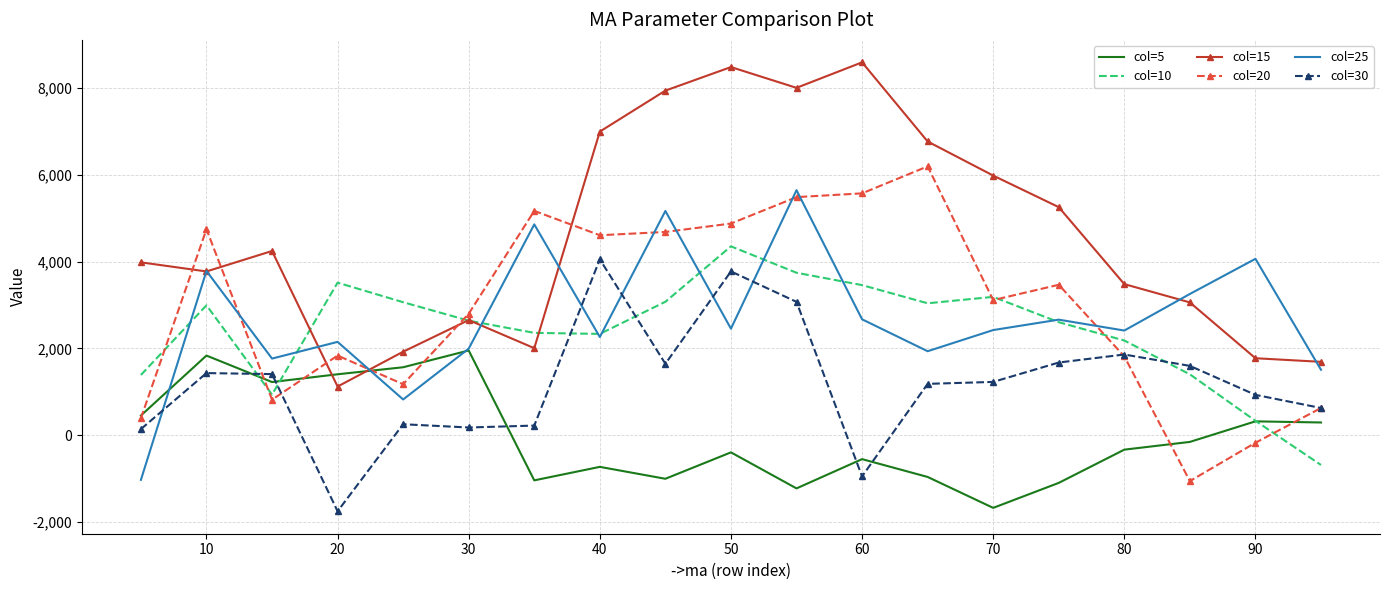

What is the smallest value displayed?

-1757.0